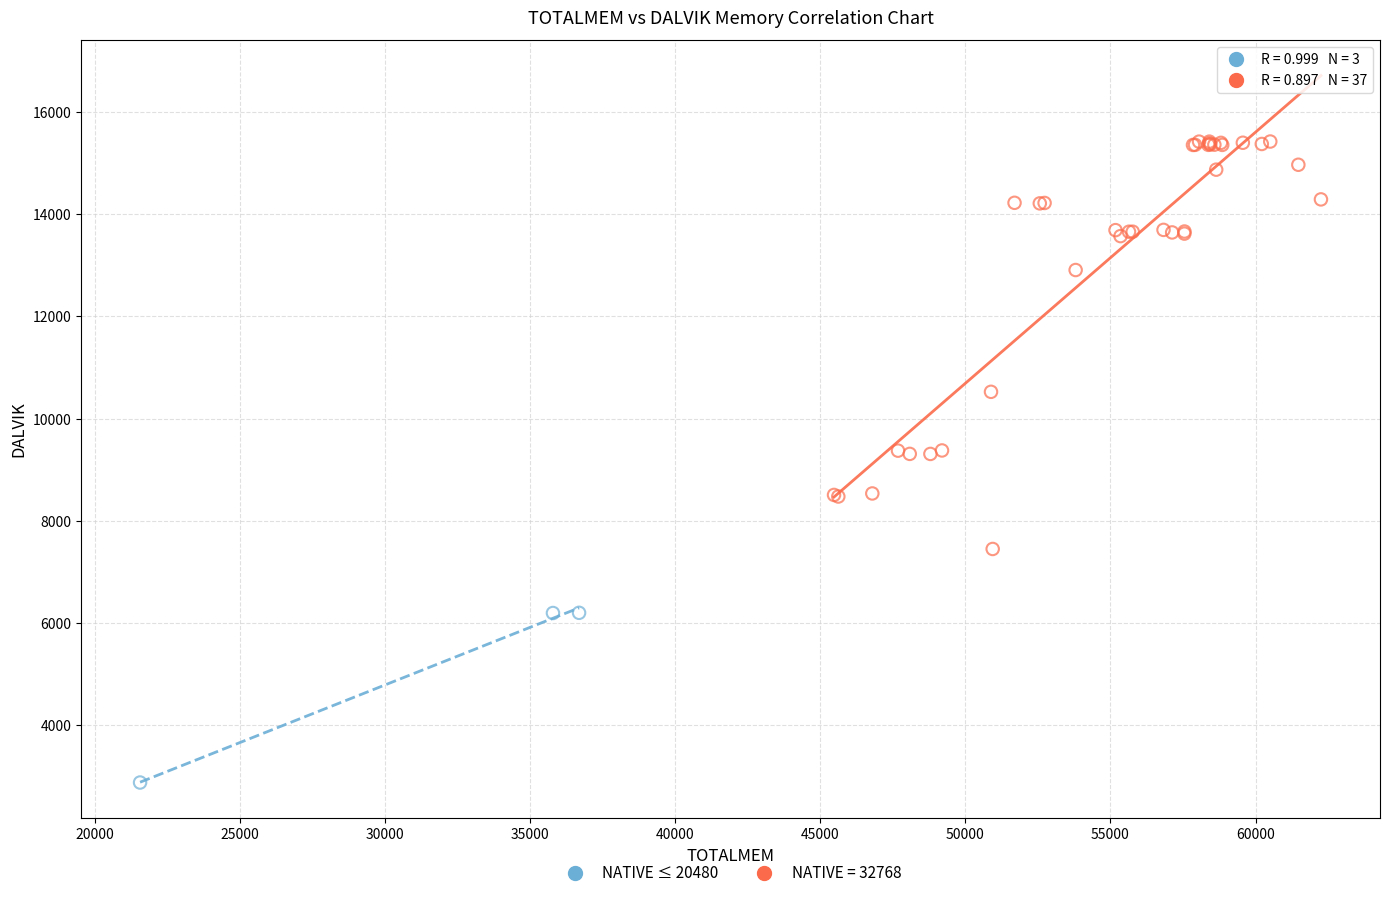

Which series has the largest Y range (max minus min)?

NATIVE = 32768